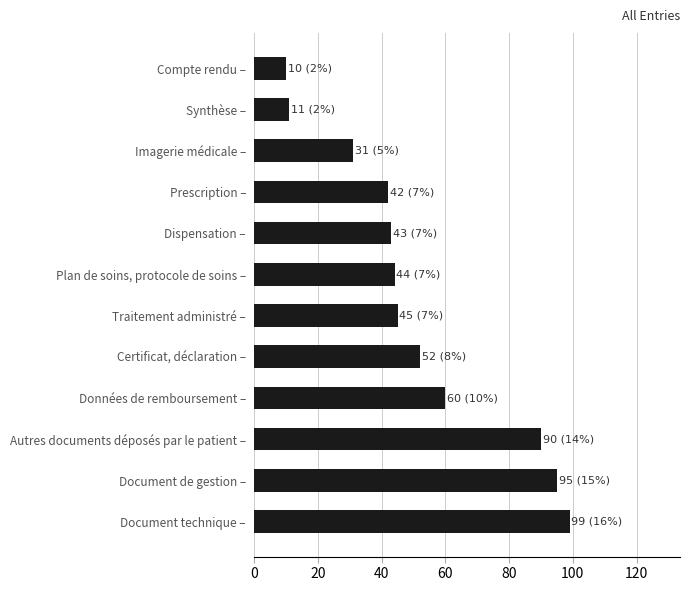

The value at Compte rendu – is 10. True or false?

True